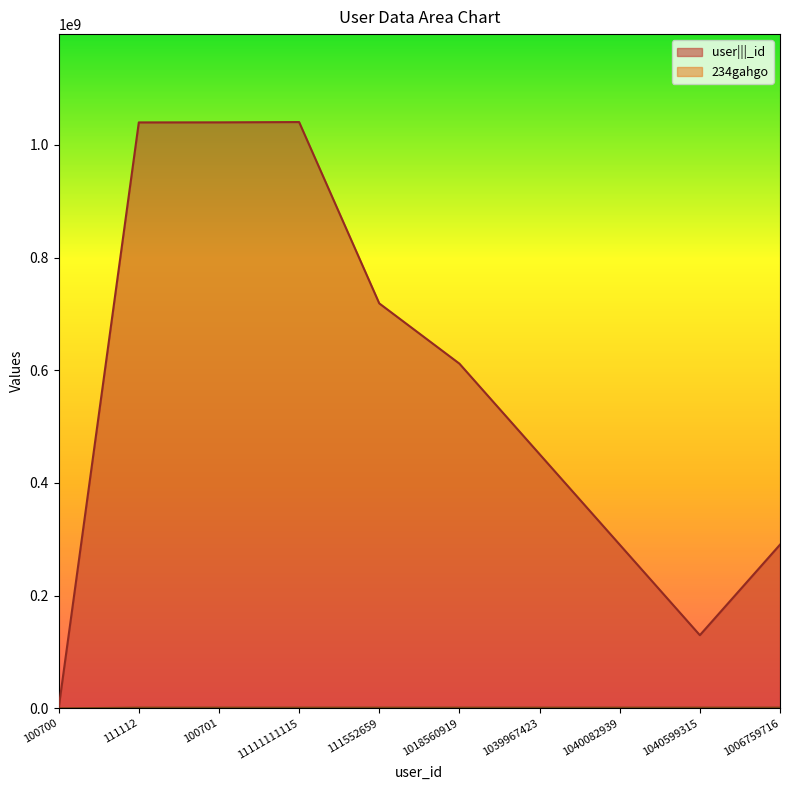

What is the label of the 6th point from the left?

1018560919